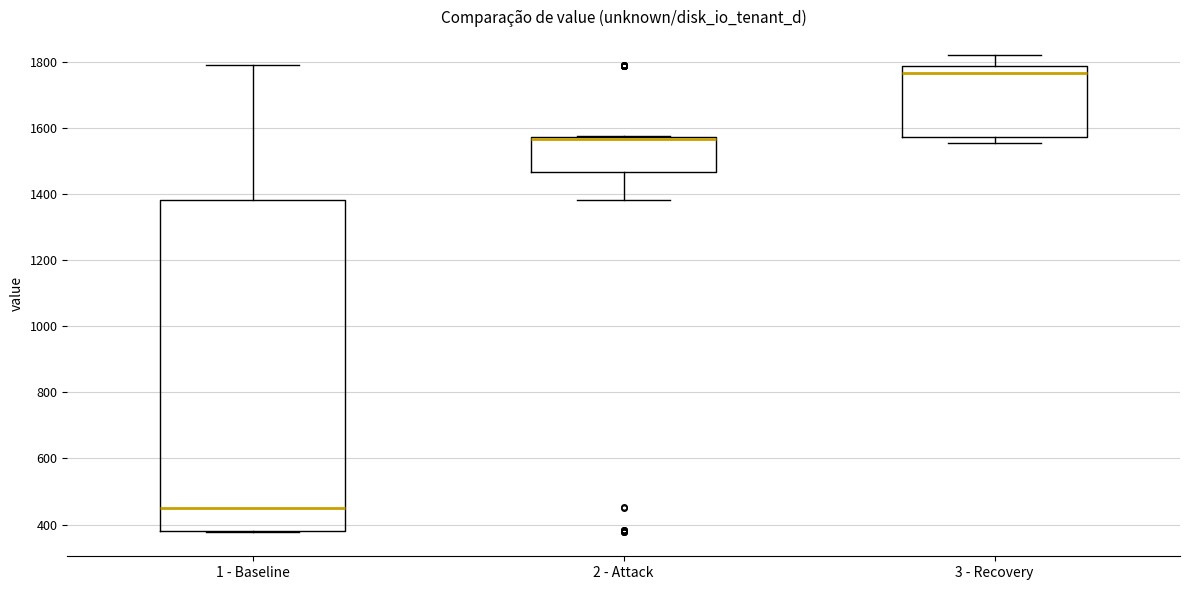

Which box is the tallest, from its lower edge to its upper edge?

1 - Baseline